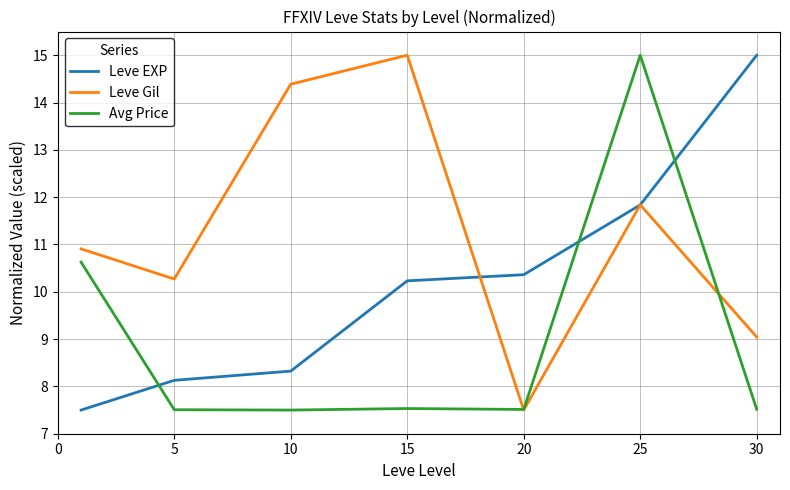

Which series has the largest total across all categories?

Leve Gil